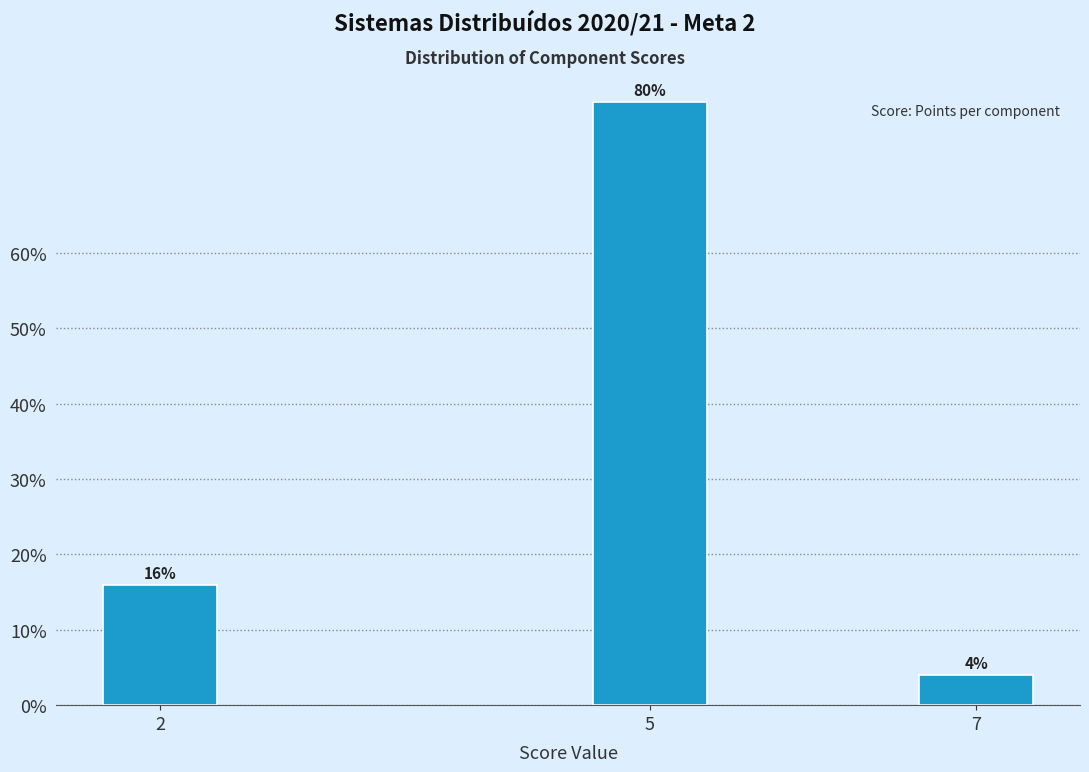

Reading left to right, extract all data points from this chart.

16	80	4